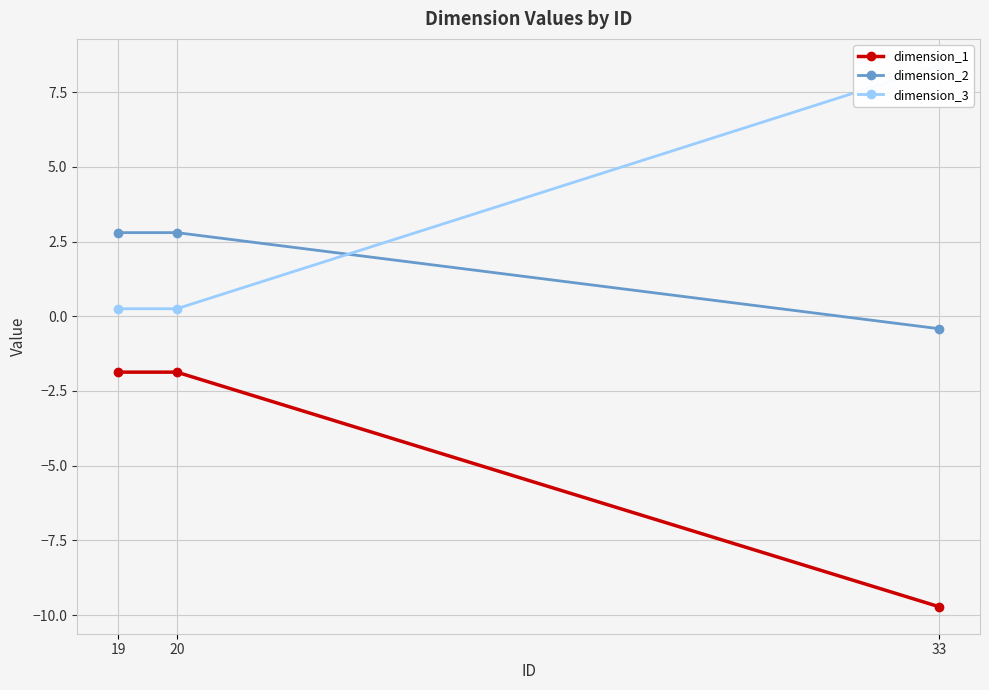

At which label does dimension_3 reach its peak?

33